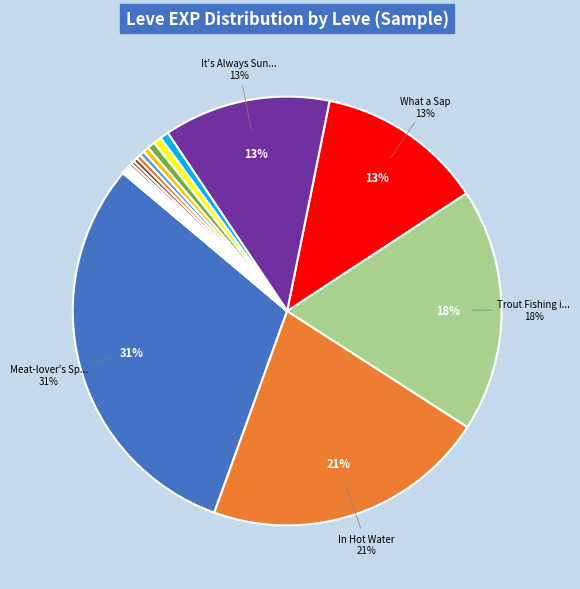

Which slice is the smallest?

Pork Is a Salty Food